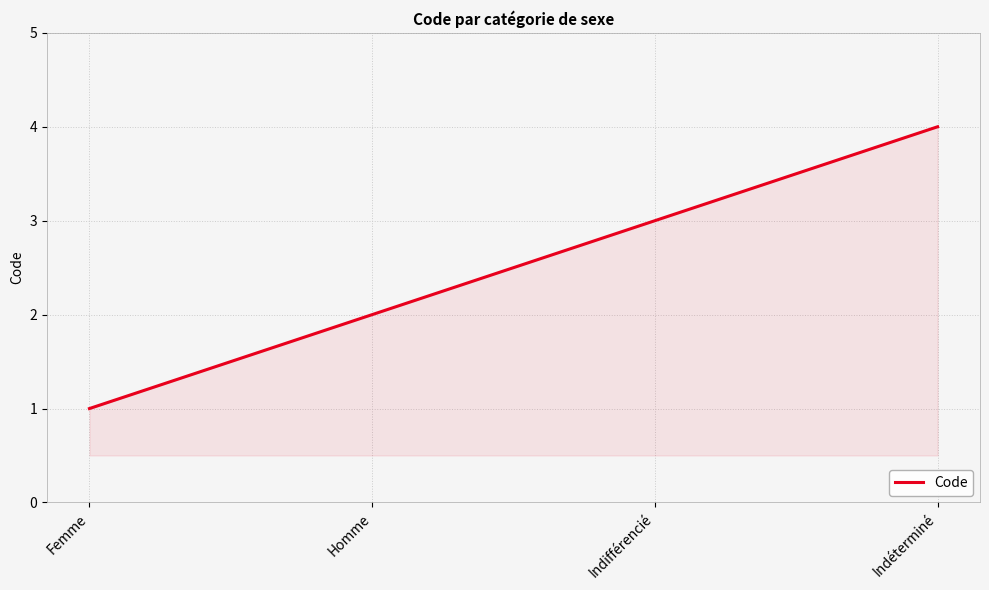

True or false: the data shows 1 at Femme.

True